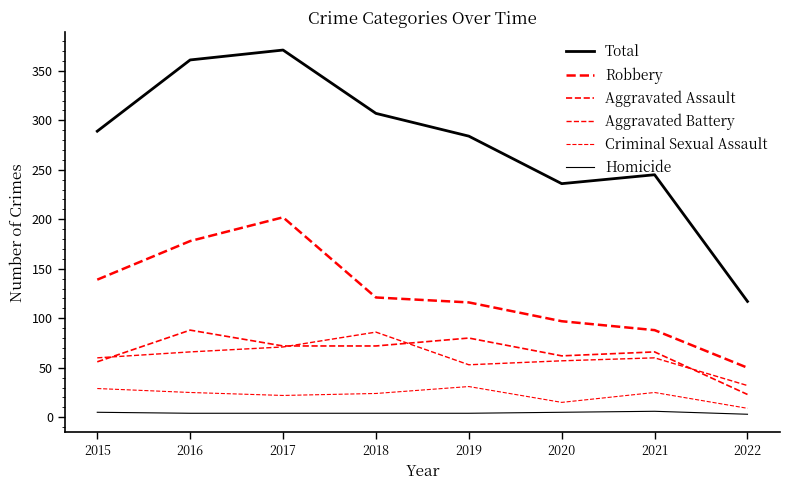

Does the chart display data point markers on the line(s)?

No